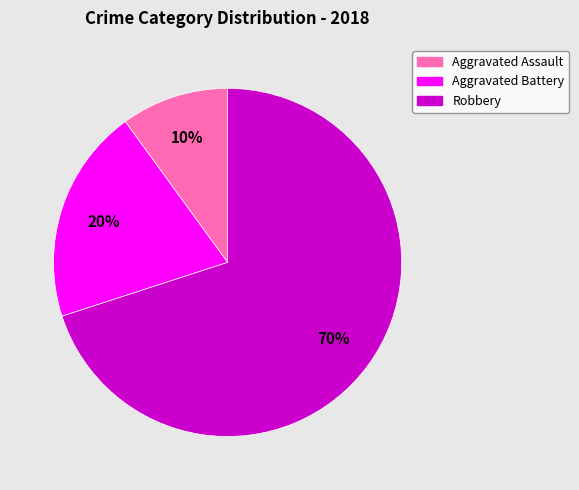

To the nearest percent, what is the average slice percentage?

33%